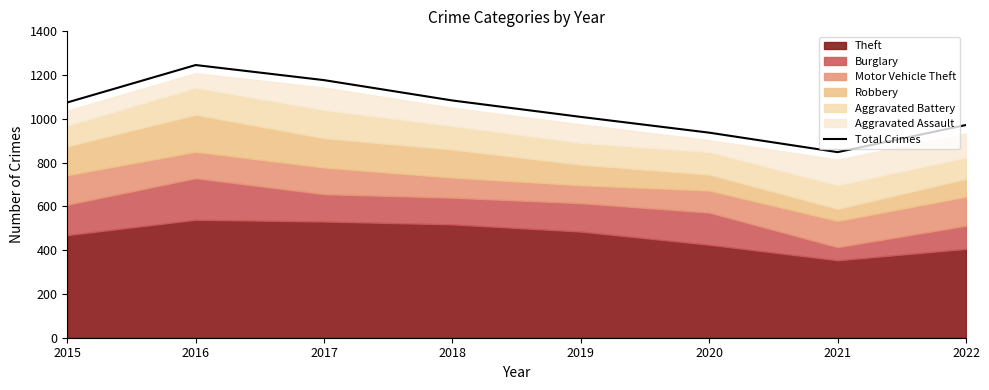

List the labels in order of value, smallest first.

2021, 2020, 2022, 2019, 2015, 2018, 2017, 2016